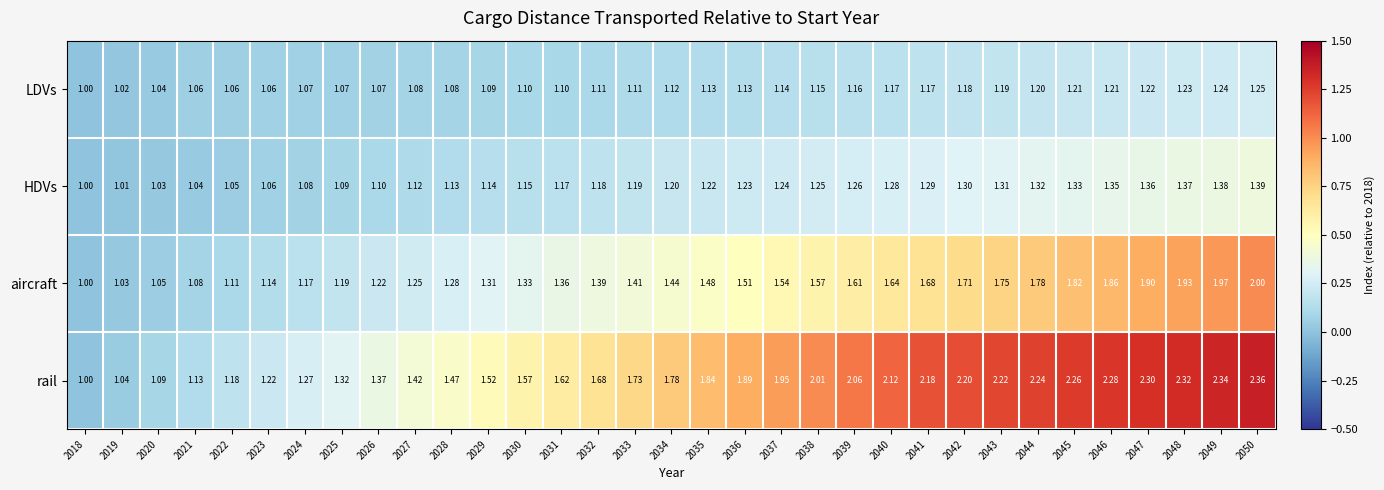

Rank the series at 2026 from highest to lowest value.

rail, aircraft, HDVs, LDVs